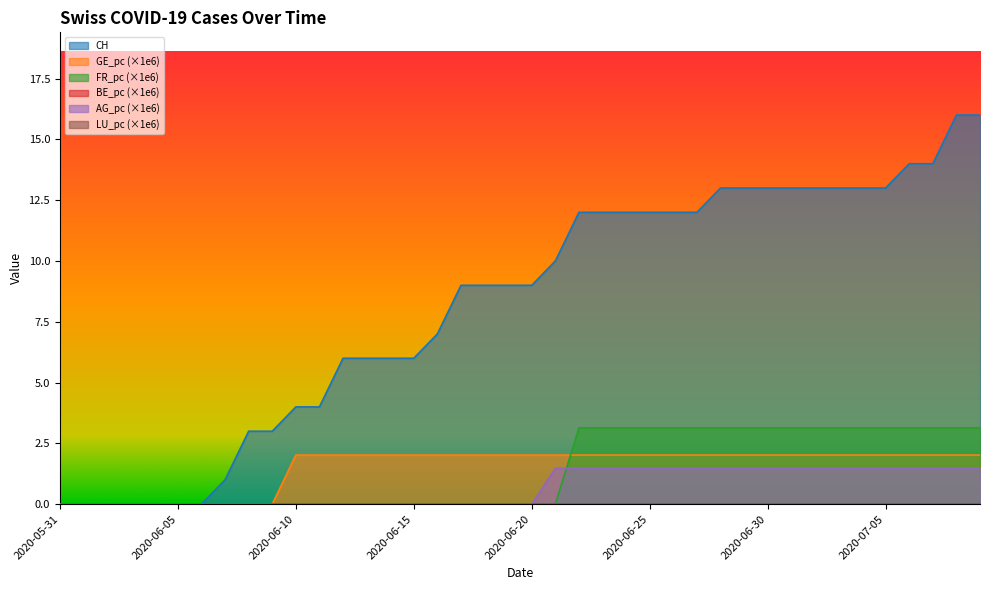

Between 2020-06-03 and 2020-06-26, which series saw the biggest shift?

CH